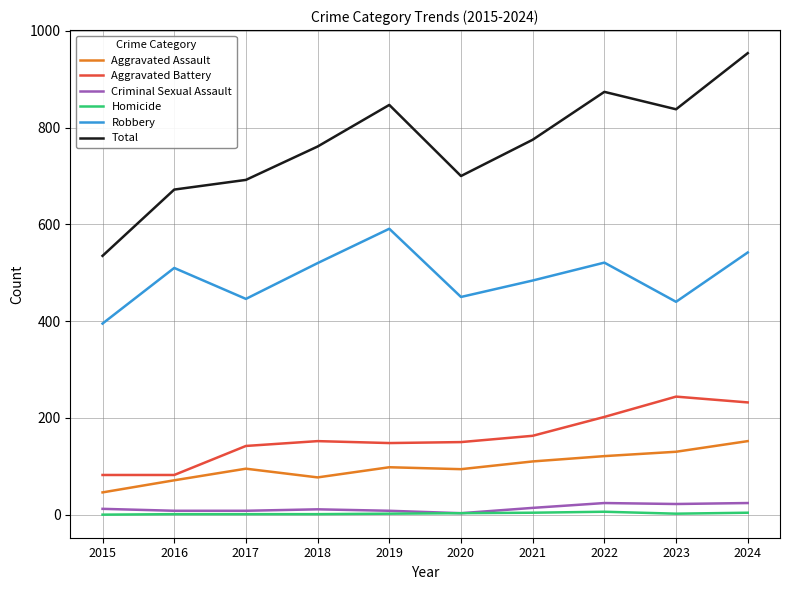

True or false: Criminal Sexual Assault and Aggravated Assault intersect in this chart.

False